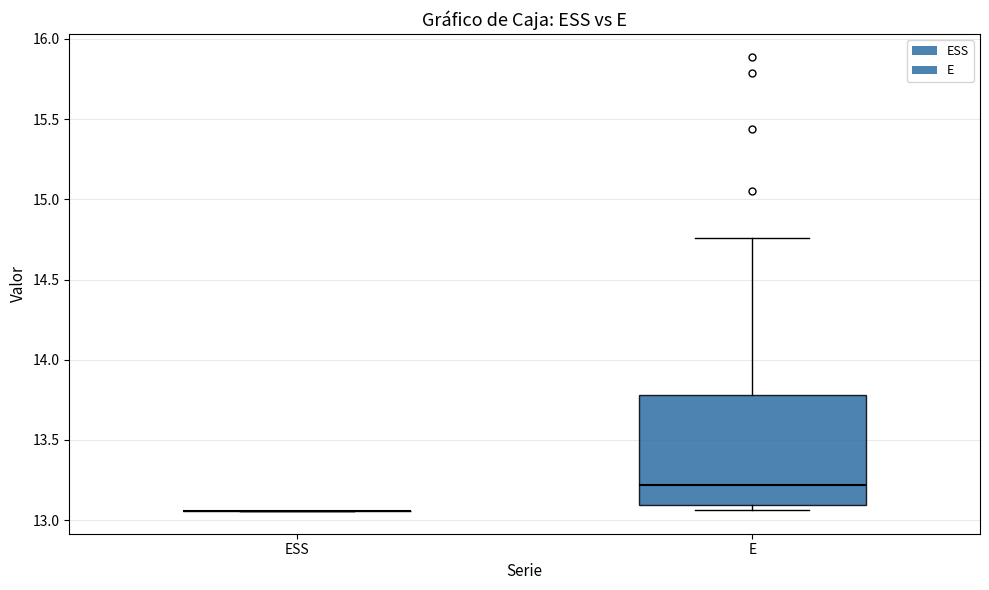

Reading left to right, read every box against the y-axis: the position of its median line, the range the box covers, and the ends of its whiskers. The values are not printed on the chart, so give them approximately, as read against the axis.

ESS: box collapsed to a line at 13.05, whiskers 13.05 to 13.05
E: median 13.20, box 13.10 to 13.80, whiskers 13.05 to 14.75